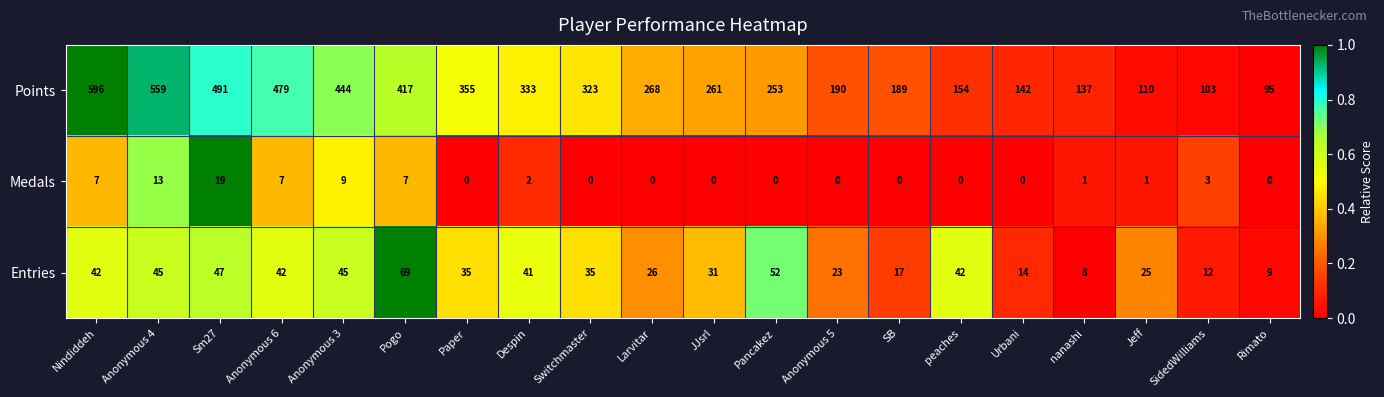

What is the difference between the maximum and minimum values in the Points series?

501